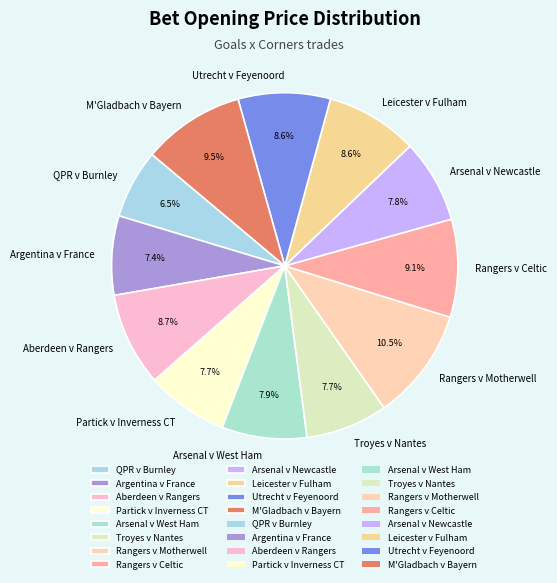

To the nearest percent, what is the combined percentage of QPR v Burnley and Argentina v France?

14%